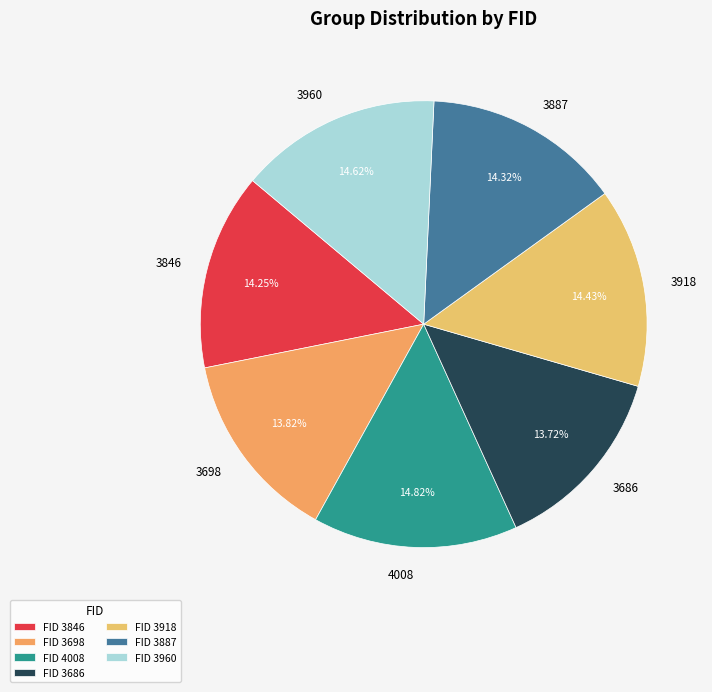

To the nearest percent, what is the average slice percentage?

14%